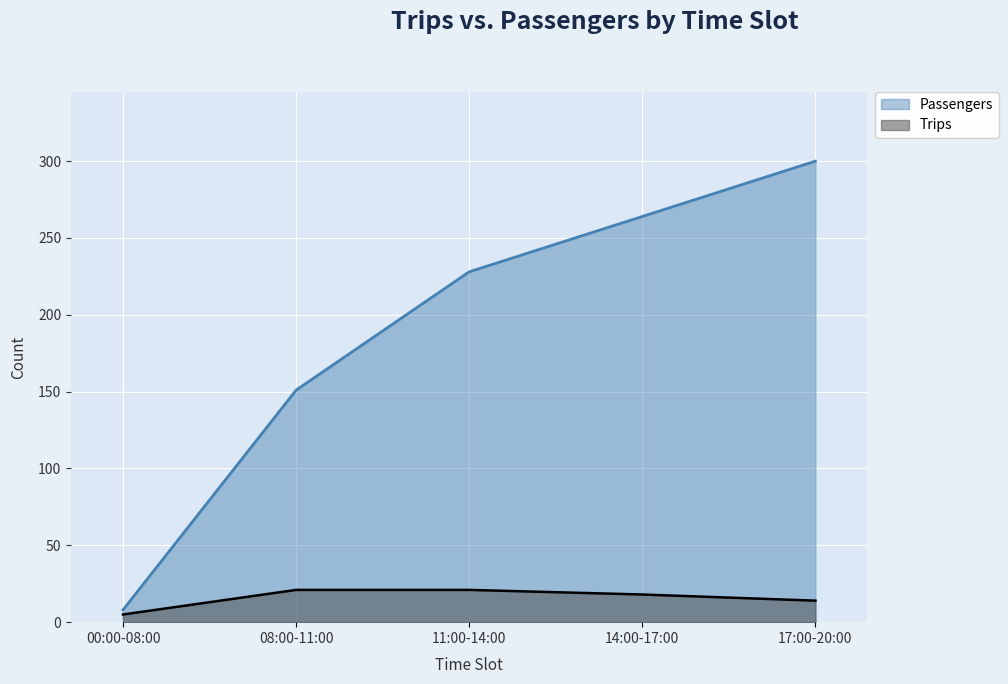

True or false: Passengers has more than 0 interior local peaks.

False